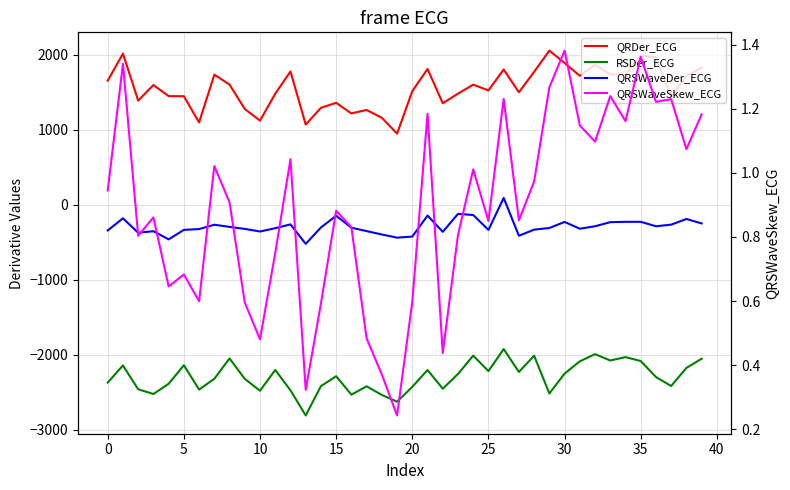

True or false: QRDer_ECG has a value of 1993.3 at 5.

False